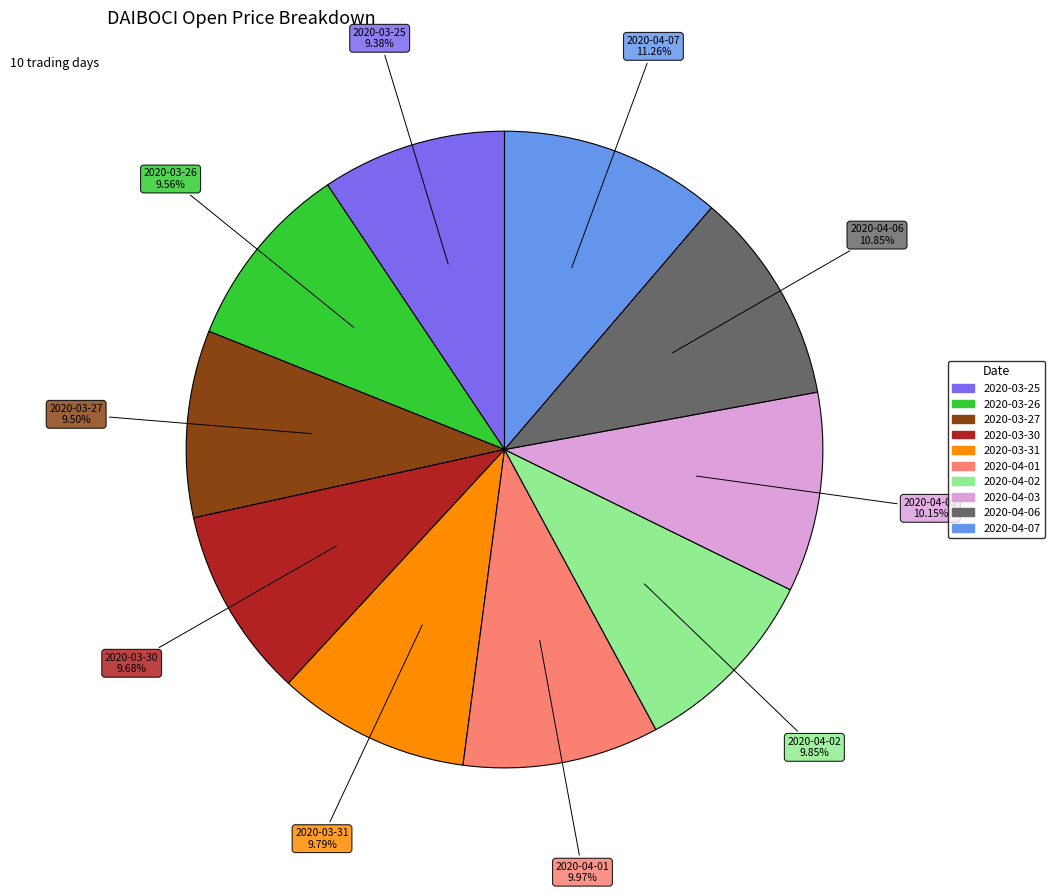

True or false: 2020-04-02 accounts for 15% of the total.

False